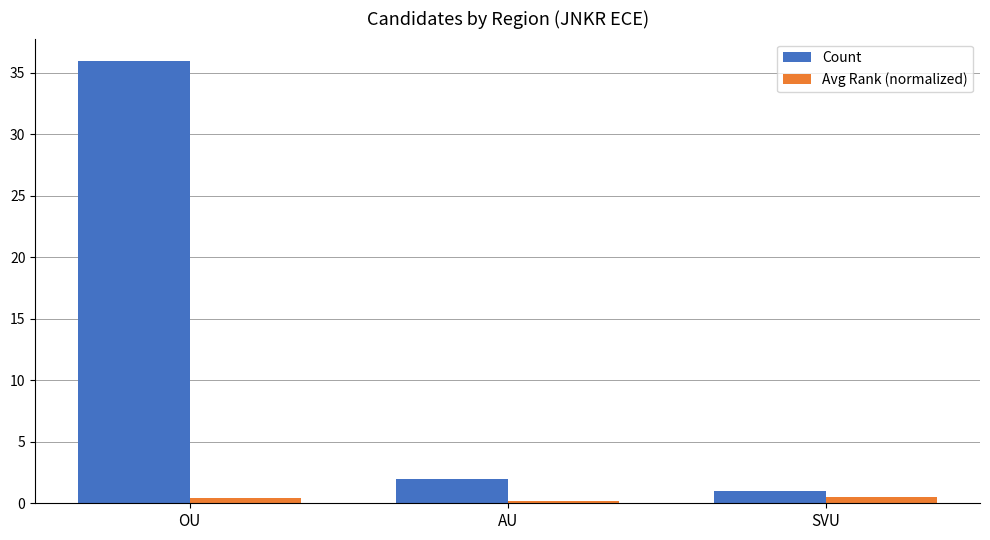

What position from the left is OU?

1